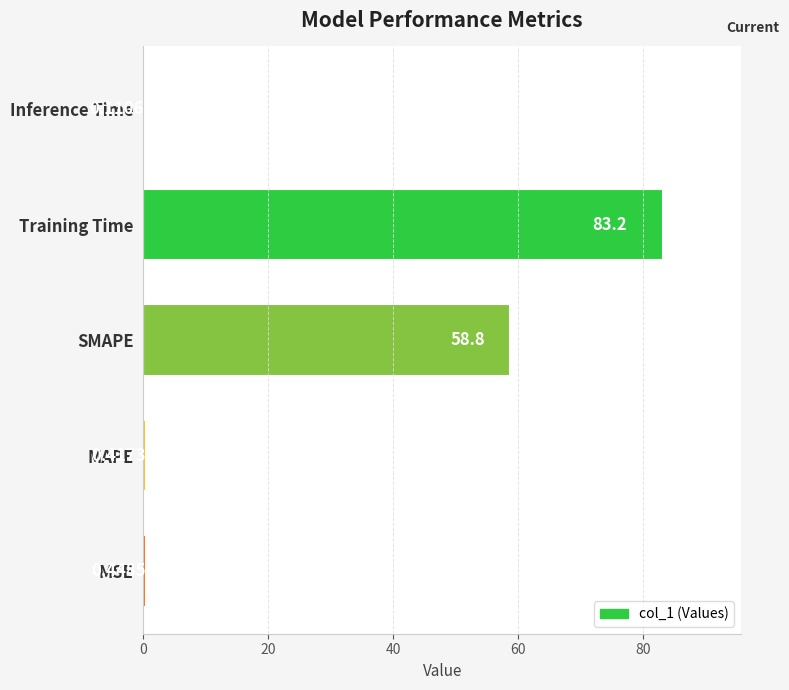

Which category has the highest value across all series?

Training Time